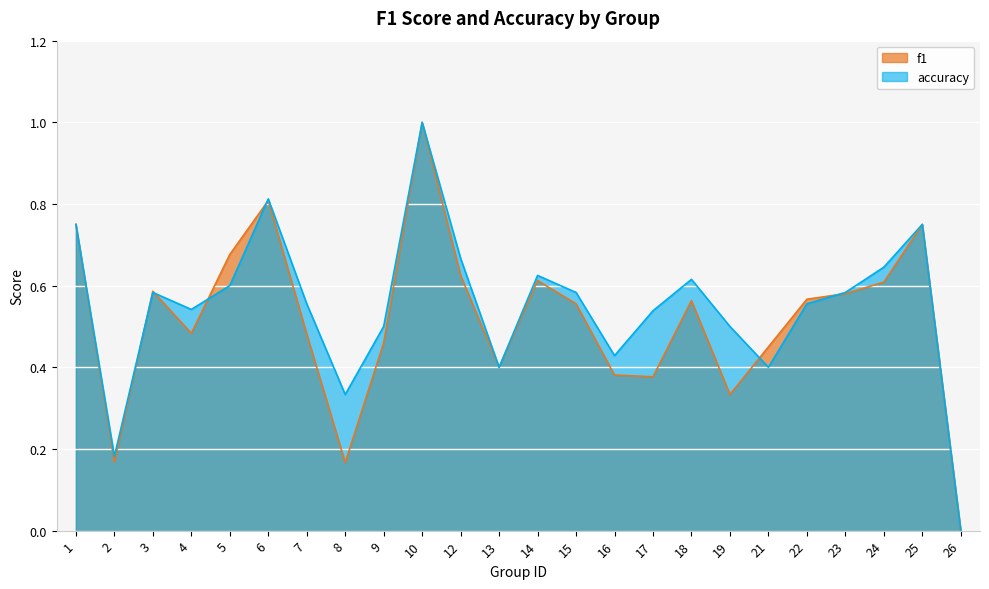

What is the value of the f1 point at the 5th from the left?

0.7